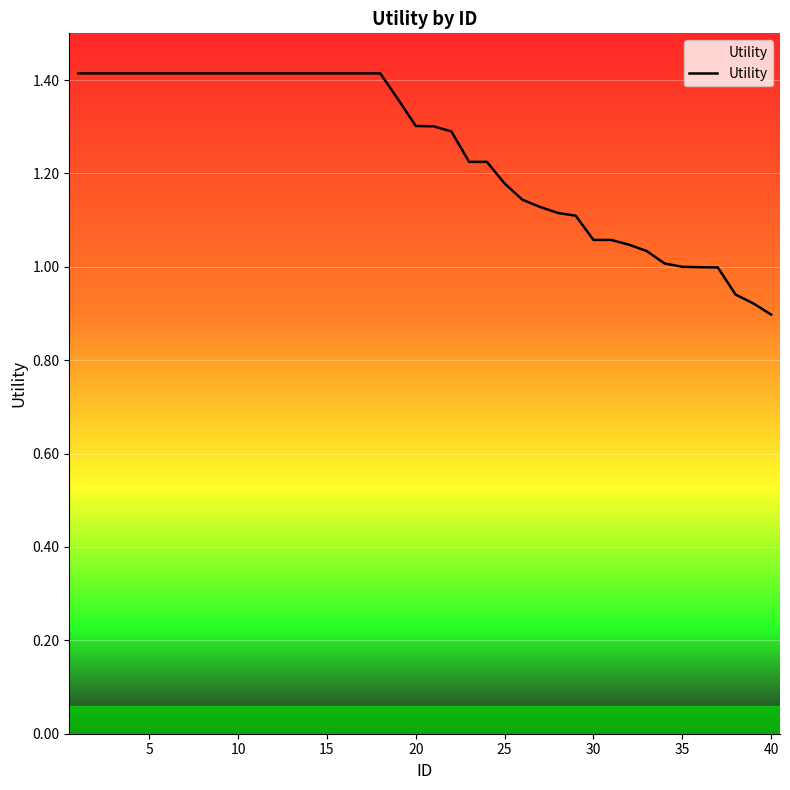

What is the difference between the maximum and minimum values?

0.5